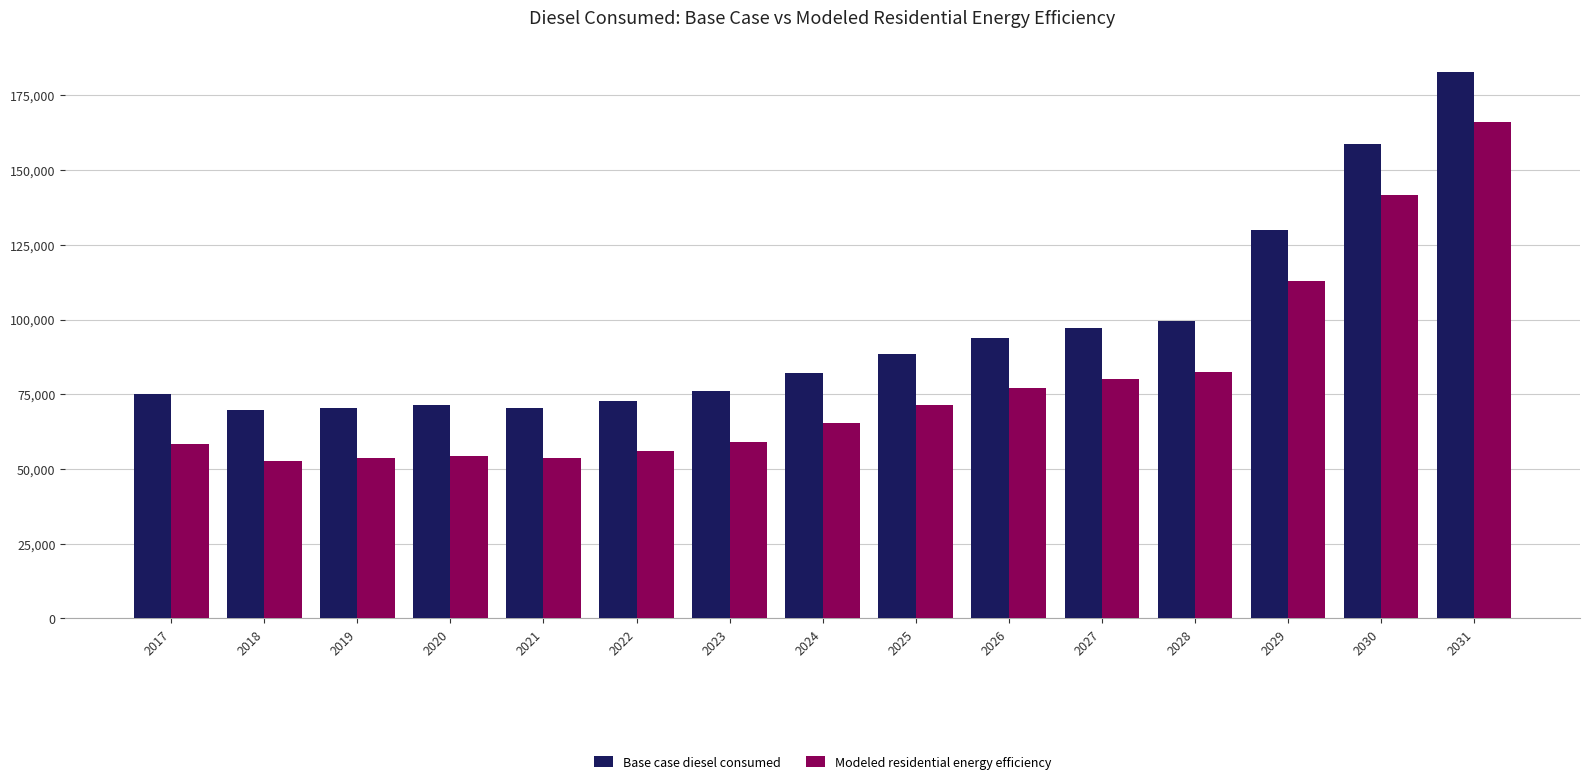

The value of Base case diesel consumed at 2028 is 99405.1. True or false?

True